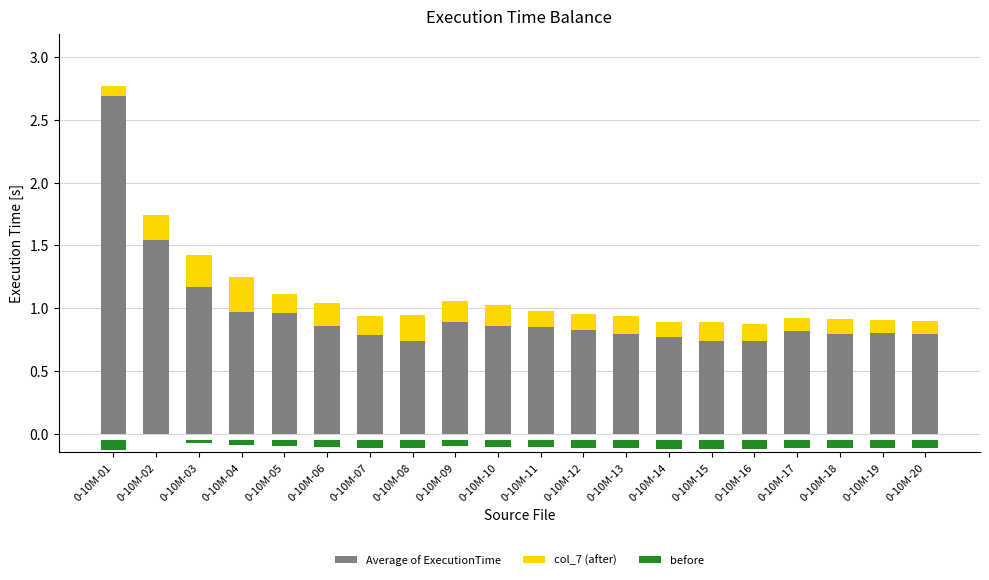

At which category is the sum across all series the highest?

0-10M-01